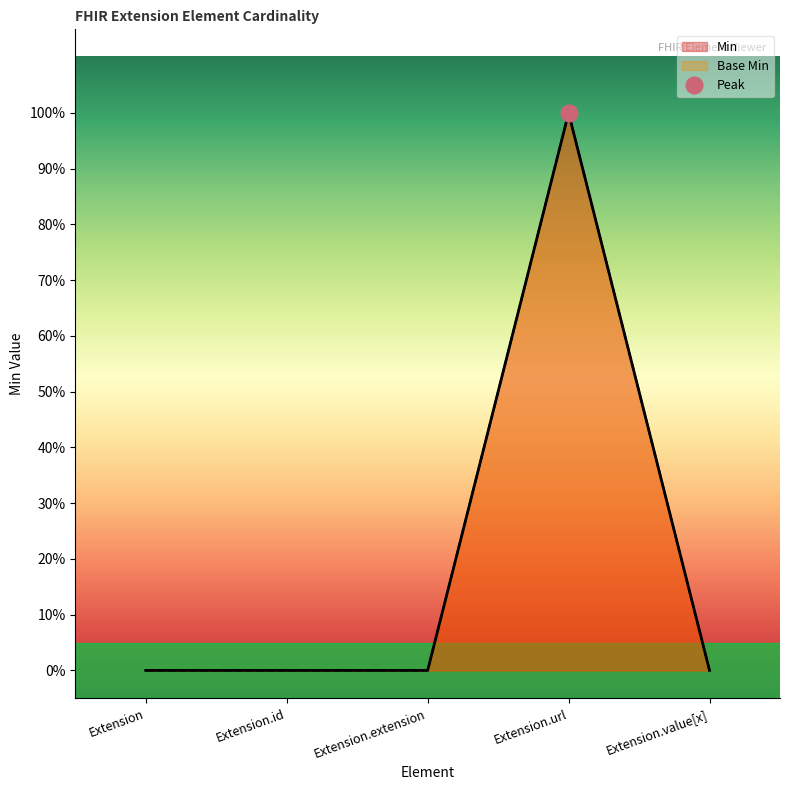

How many data points does each series have?

5